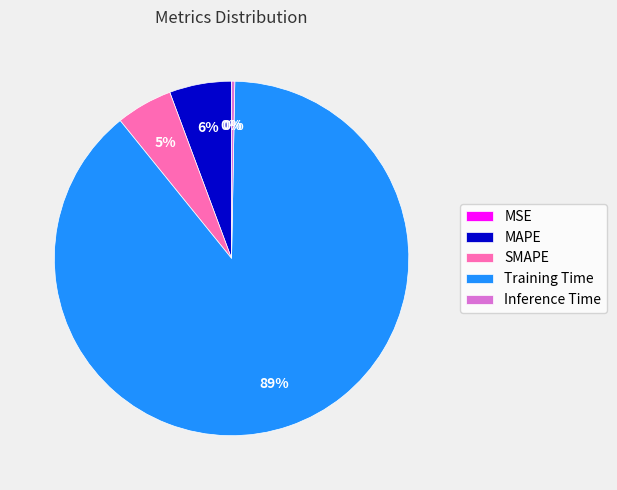

Which category has the biggest portion of the pie?

Training Time